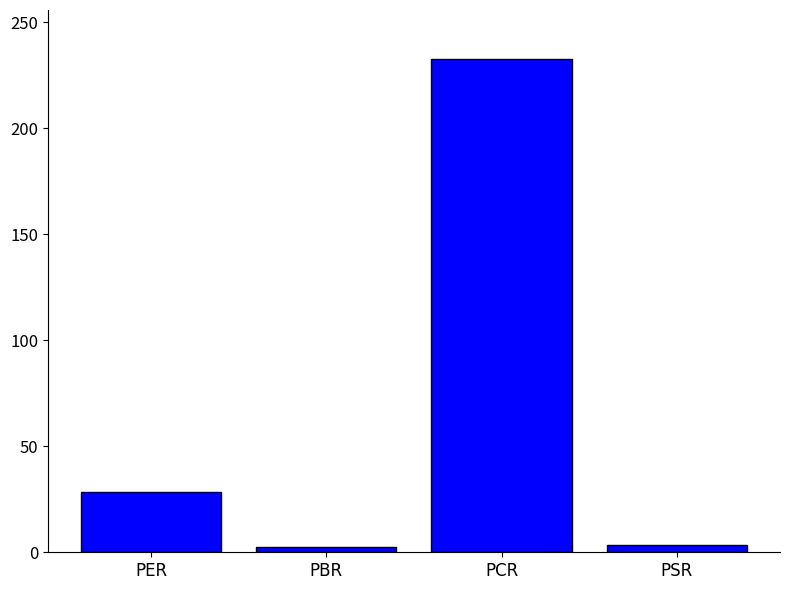

What is the label of the 1st bar from the right?

PSR